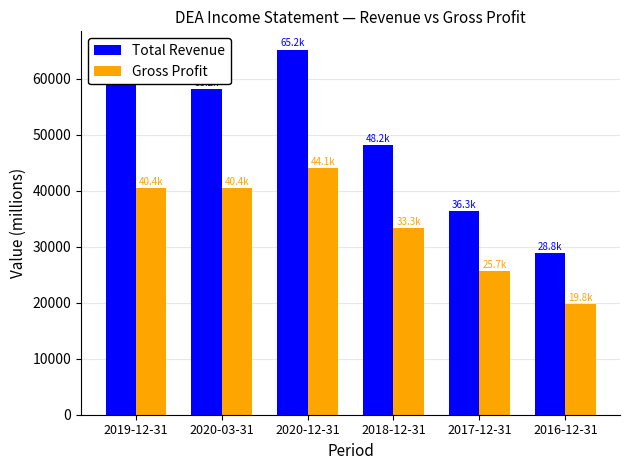

How many values in the Gross Profit series are below 40400?

3